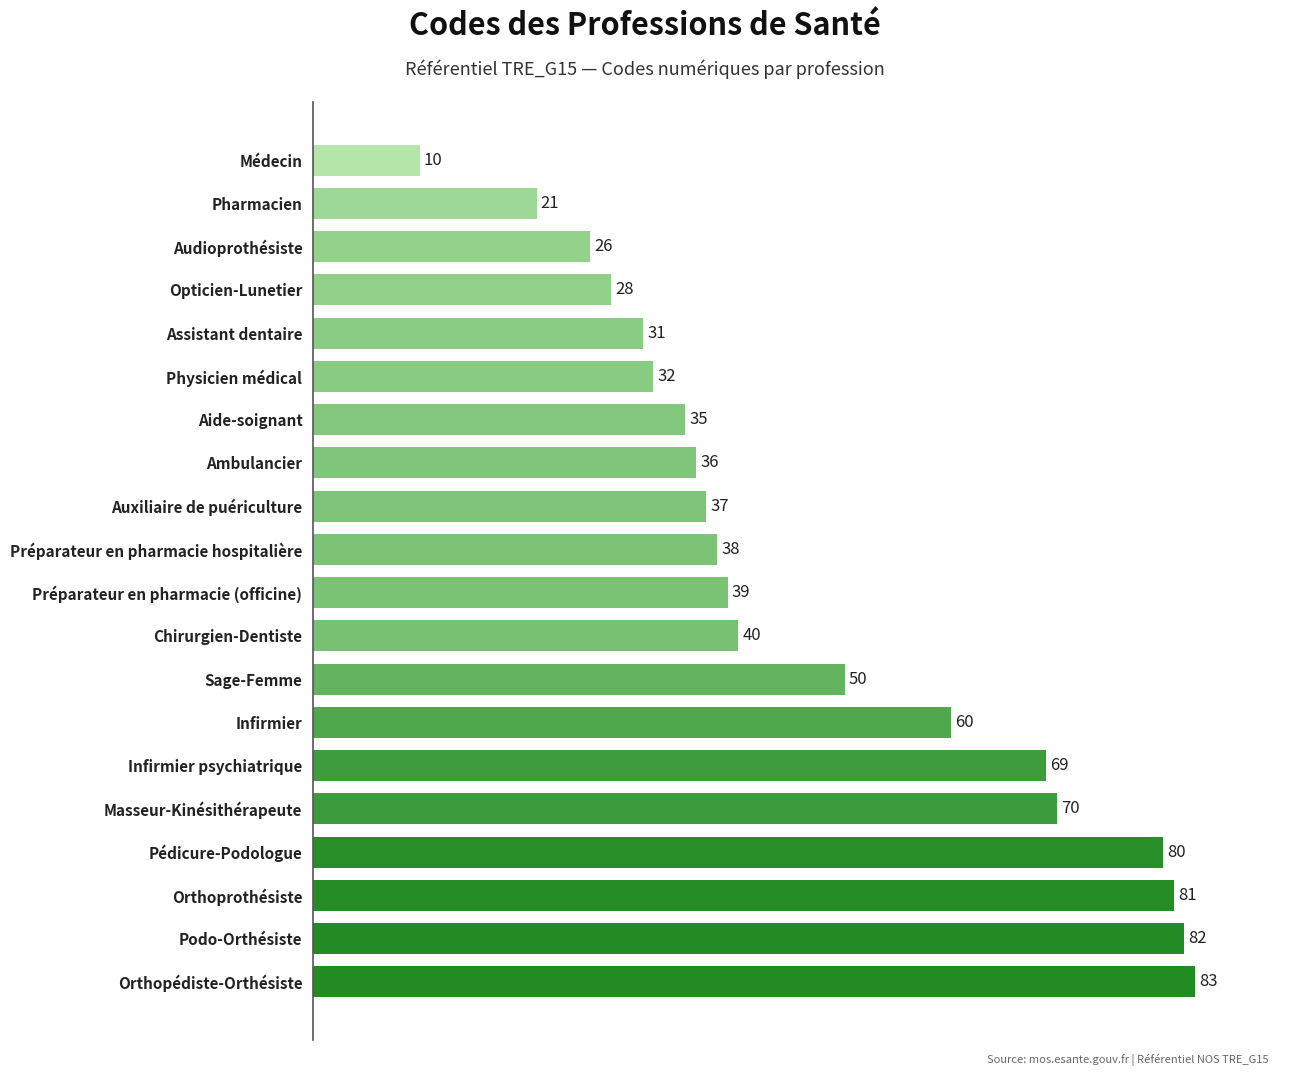

Rank the categories by value from highest to lowest.

Orthopédiste-Orthésiste, Podo-Orthésiste, Orthoprothésiste, Pédicure-Podologue, Masseur-Kinésithérapeute, Infirmier psychiatrique, Infirmier, Sage-Femme, Chirurgien-Dentiste, Préparateur en pharmacie (officine), Préparateur en pharmacie hospitalière, Auxiliaire de puériculture, Ambulancier, Aide-soignant, Physicien médical, Assistant dentaire, Opticien-Lunetier, Audioprothésiste, Pharmacien, Médecin